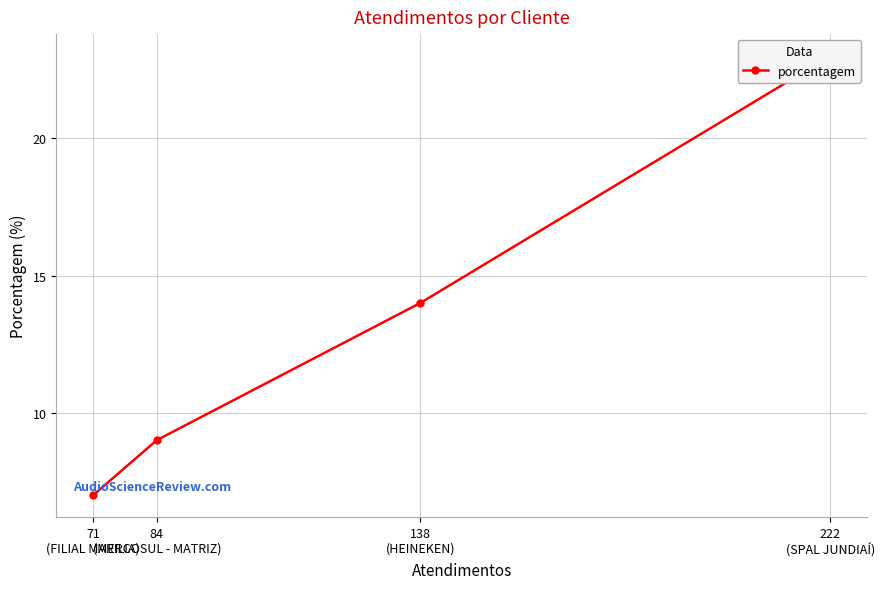

Rank the categories by value from lowest to highest.

71
(FILIAL MARILIA), 84
(MERCOSUL - MATRIZ), 138
(HEINEKEN), 222
(SPAL JUNDIAÍ)